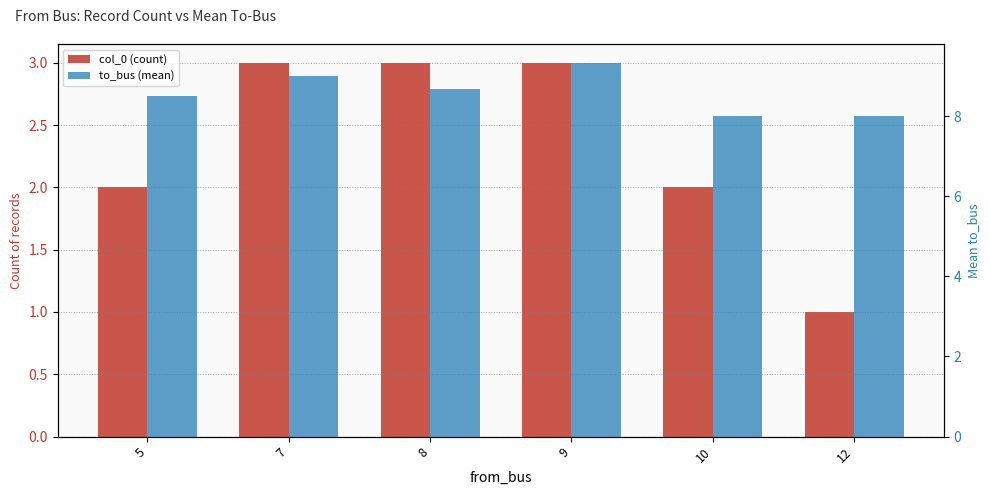

At 8, list the series in order from largest to smallest.

to_bus (mean), col_0 (count)